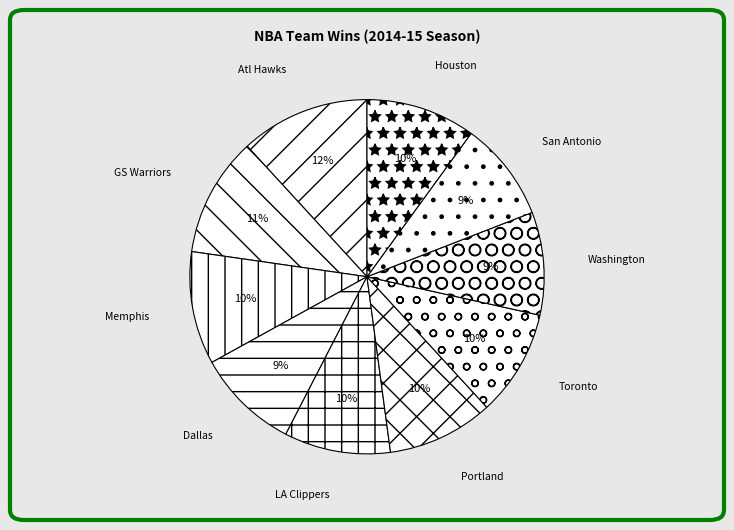

Which category has the biggest portion of the pie?

Atl Hawks